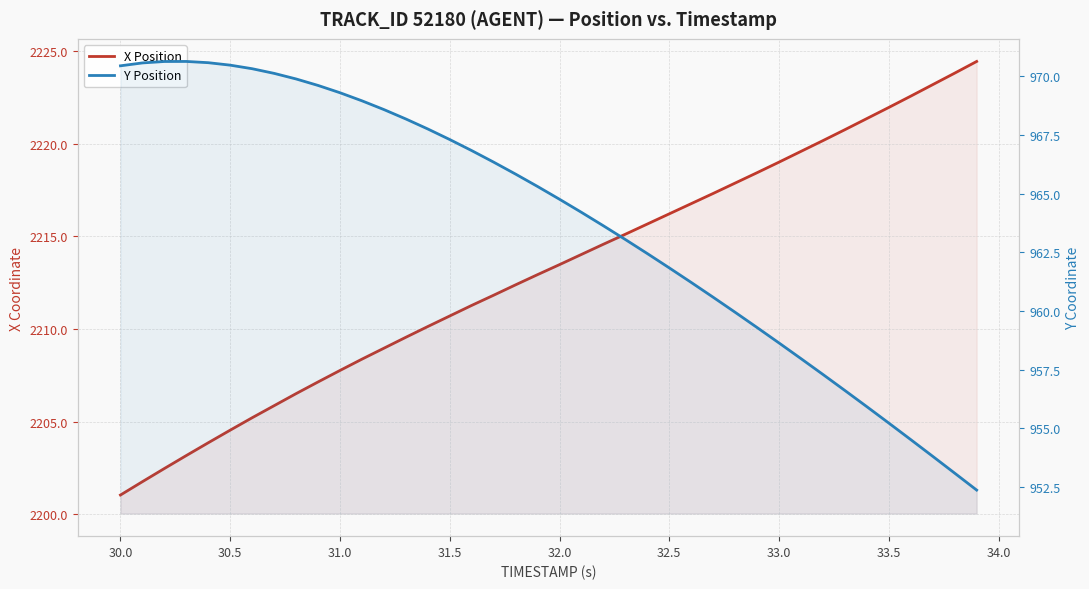

Is the value of Y Position at 33.5 greater than the value of X Position at 12?

No